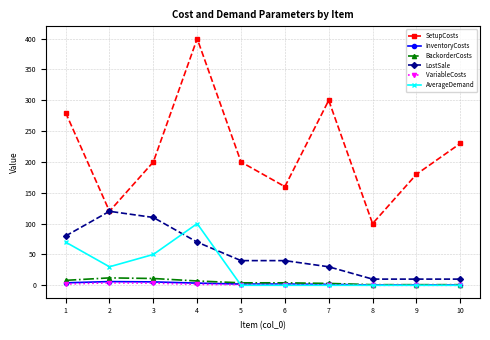

True or false: BackorderCosts and LostSale cross at least once.

False